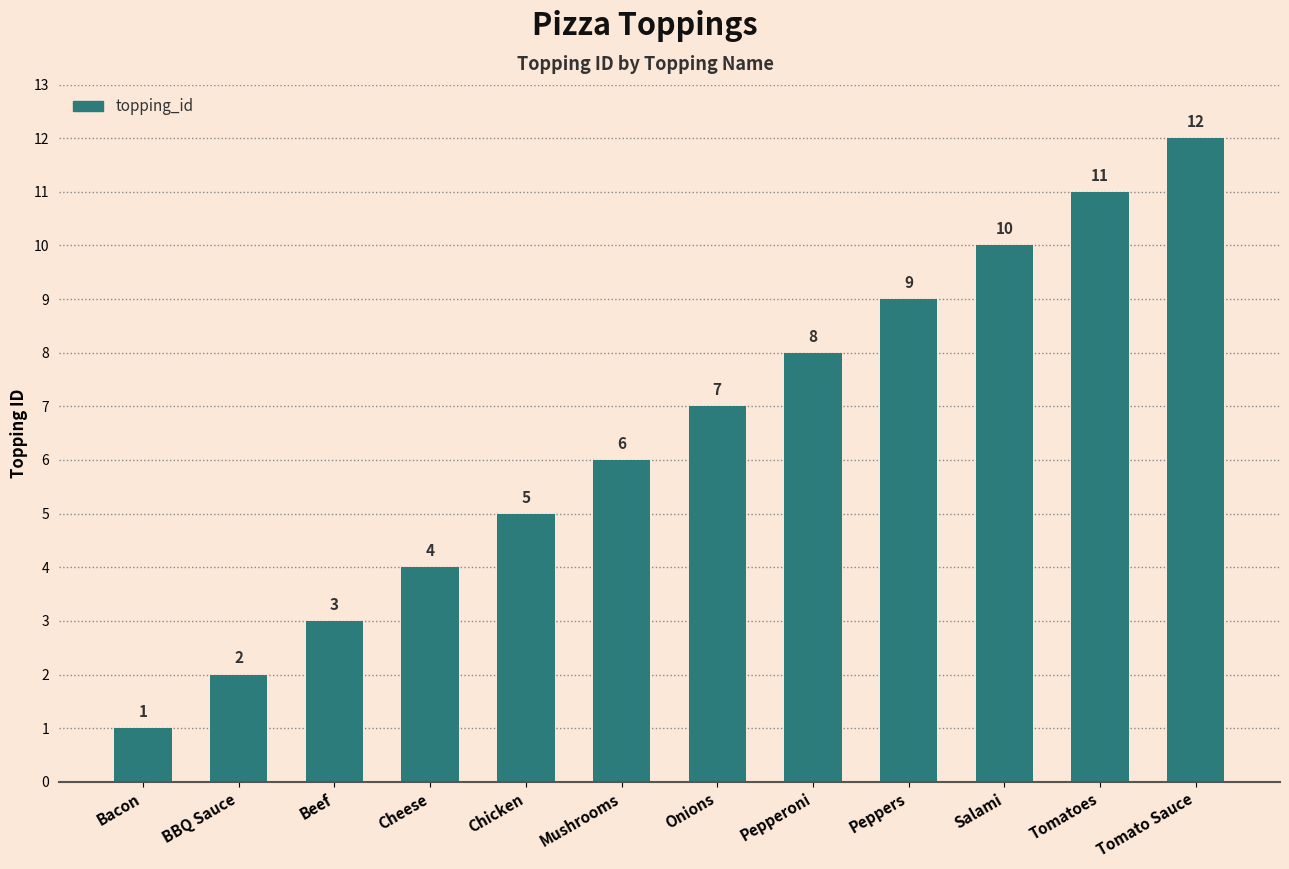

The value at Tomatoes is 11. True or false?

True